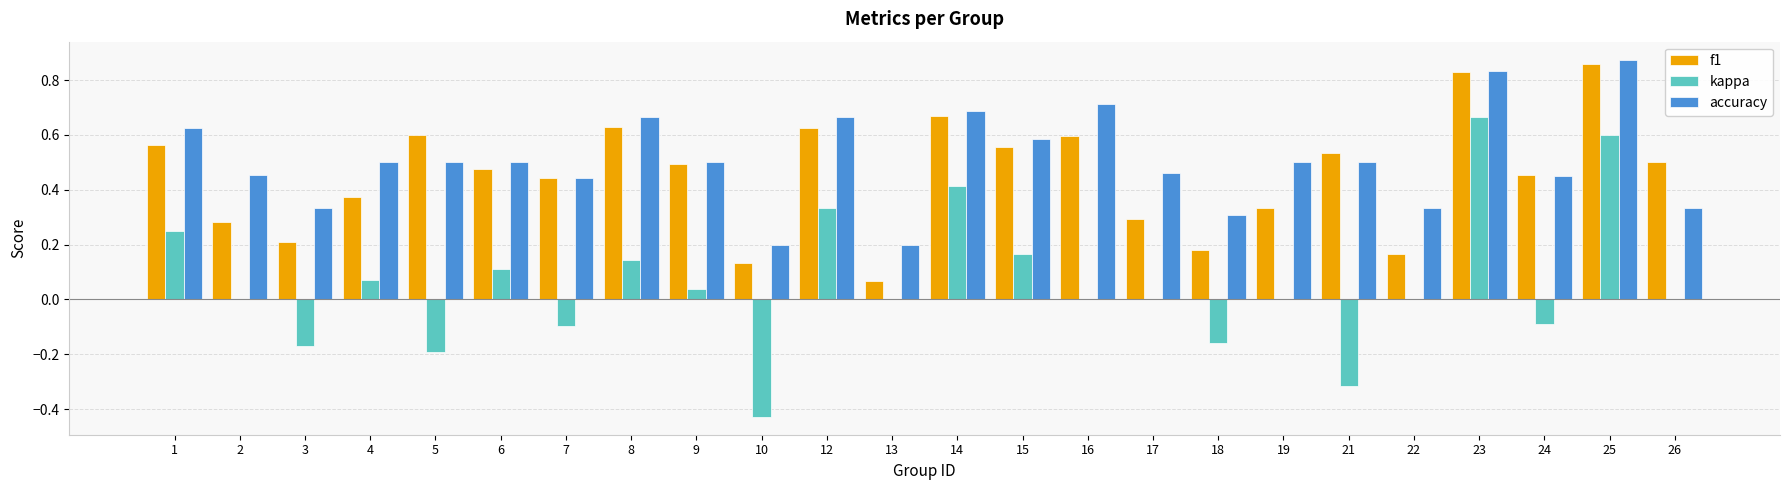

What is the sum of the f1 values at 15 and 16?

1.2